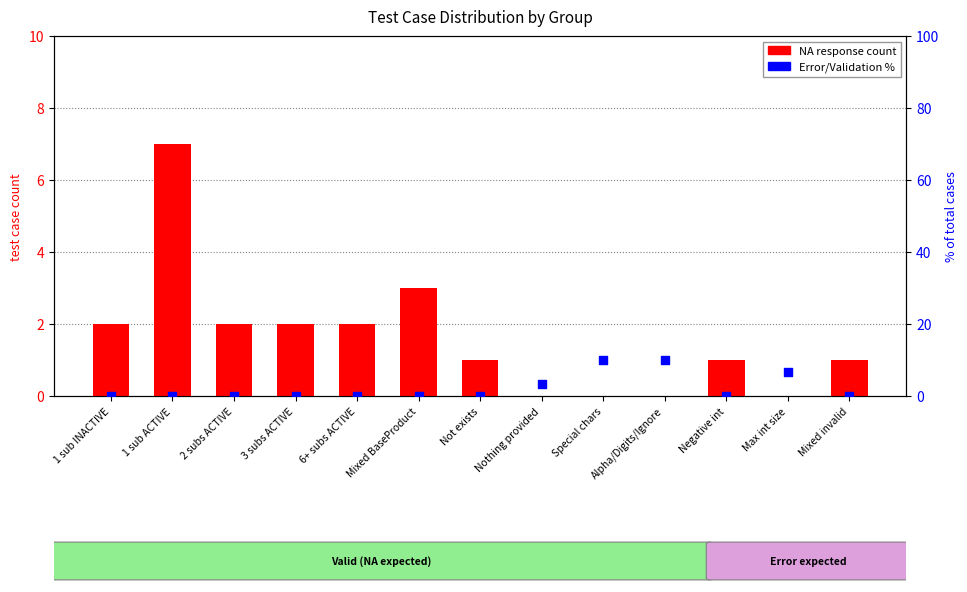

Which series reaches the minimum Y coordinate?

NA response